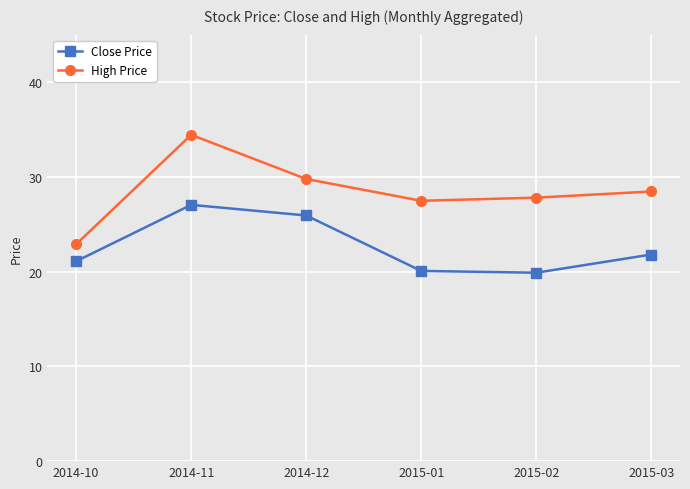

How many categories are shown in the chart?

6